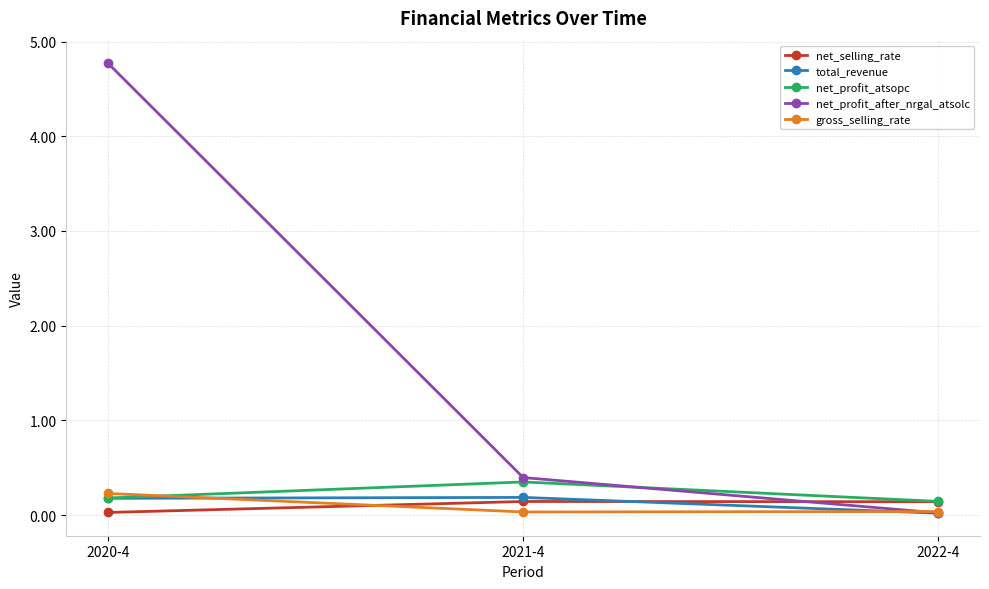

What is the average value of the net_selling_rate series?

0.1